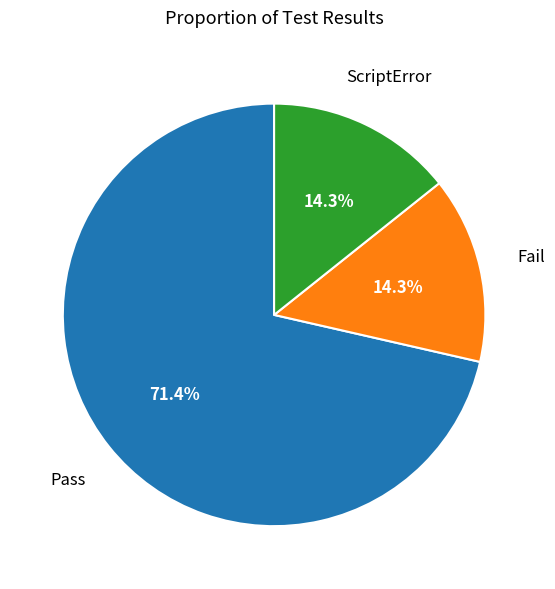

Is there any slice that represents more than half of the pie?

Yes